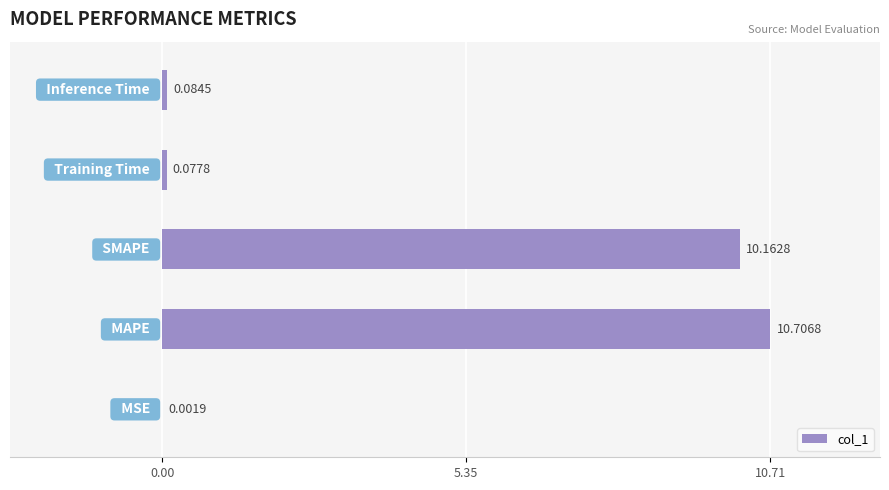

How many distinct data groups are displayed?

1